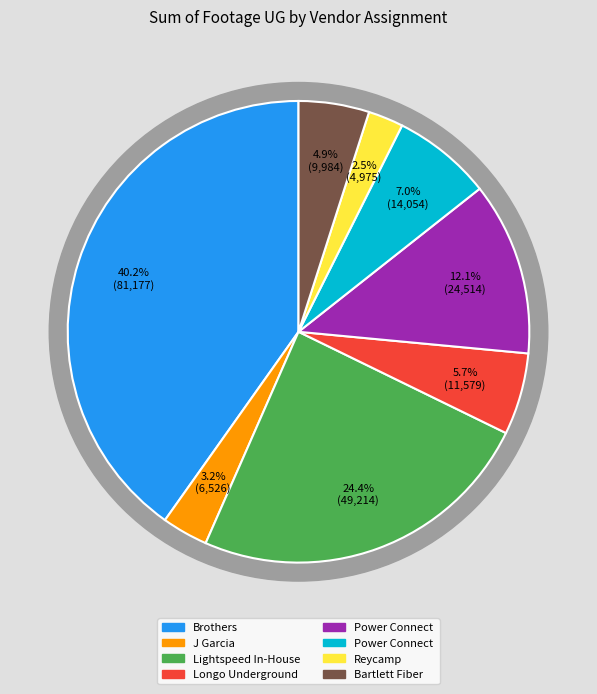

Is the sum of Power Connect and Bartlett Fiber greater than half?

No